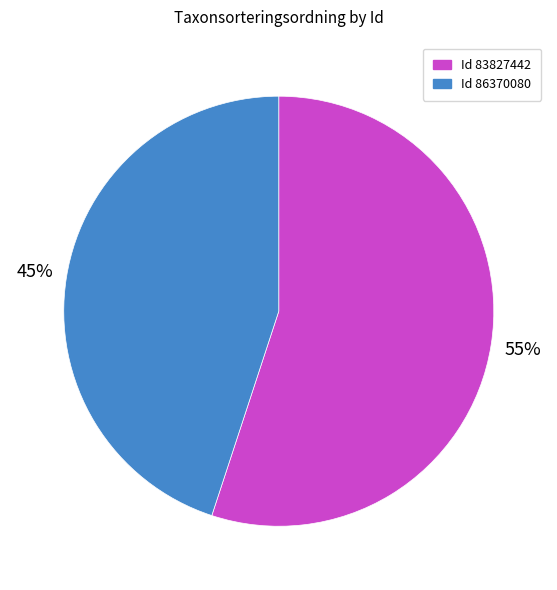

Count the number of slices in the pie.

2